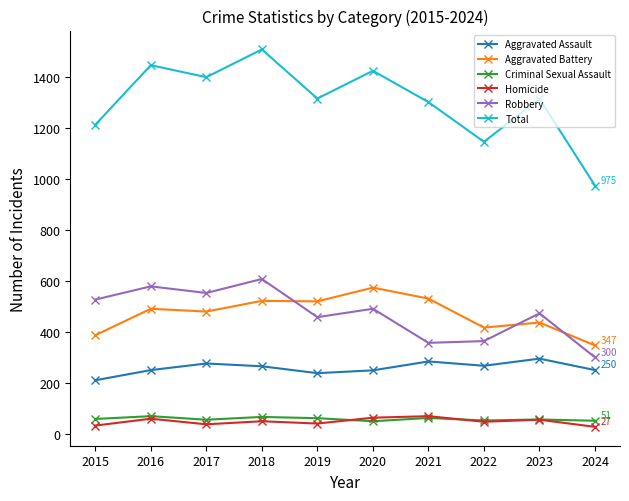

How many lines are shown in the chart?

6